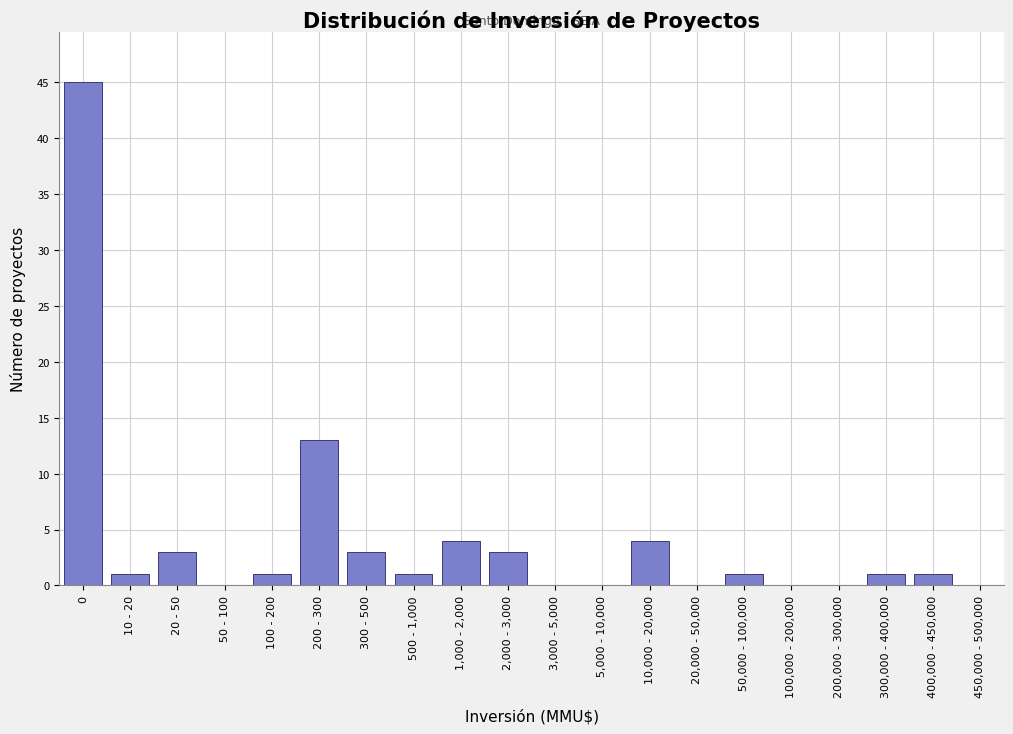

Reading left to right, list all the values displayed in this chart.

0=45	10 - 20=1	20 - 50=3	50 - 100=0	100 - 200=1	200 - 300=13	300 - 500=3	500 - 1,000=1	1,000 - 2,000=4	2,000 - 3,000=3	3,000 - 5,000=0	5,000 - 10,000=0	10,000 - 20,000=4	20,000 - 50,000=0	50,000 - 100,000=1	100,000 - 200,000=0	200,000 - 300,000=0	300,000 - 400,000=1	400,000 - 450,000=1	450,000 - 500,000=0